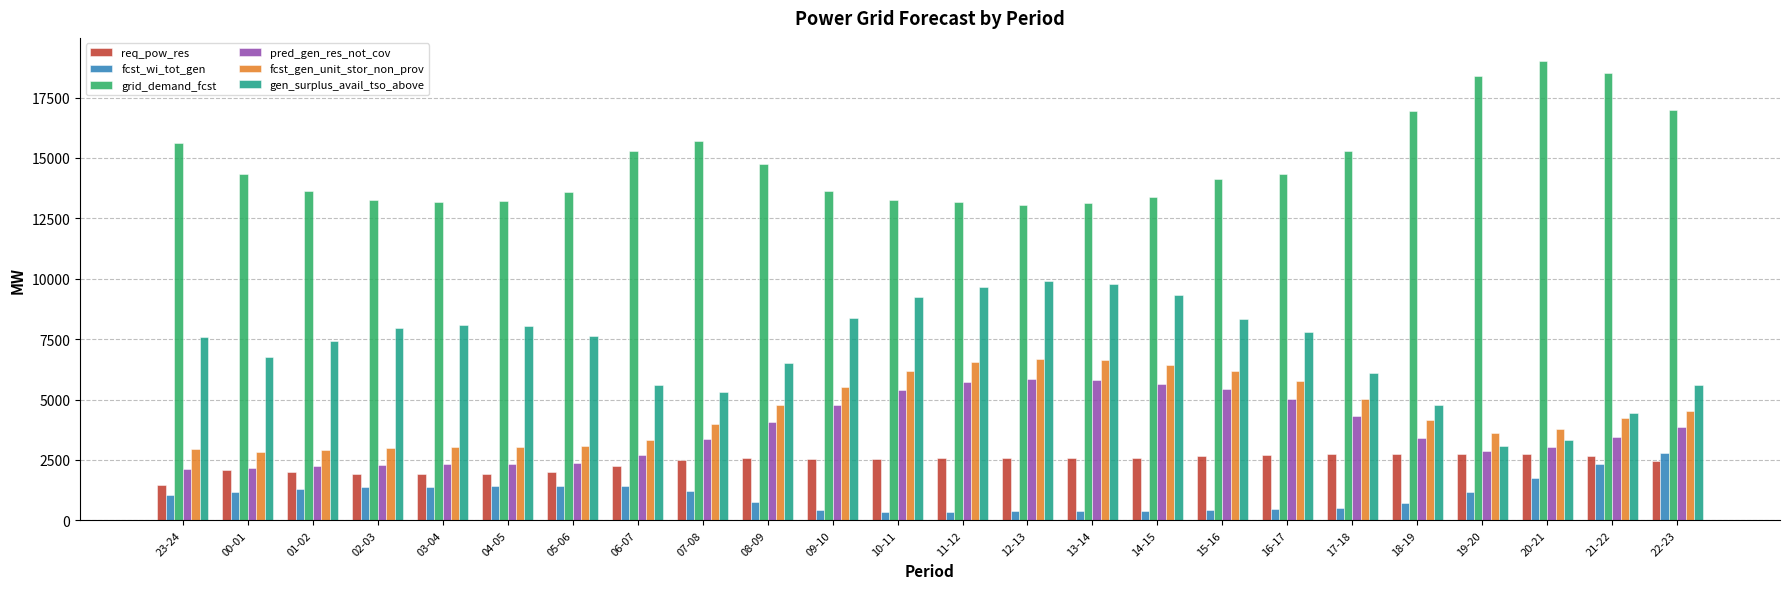

What is the total value across all series at 15-16?

37121